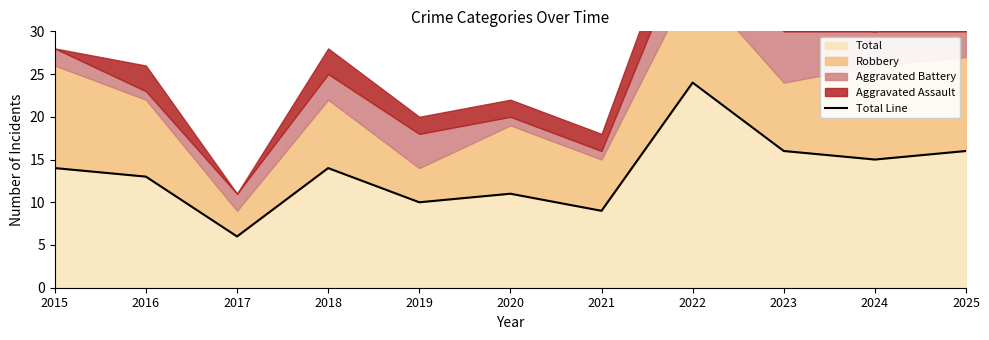

What is the maximum value shown in the chart?

24